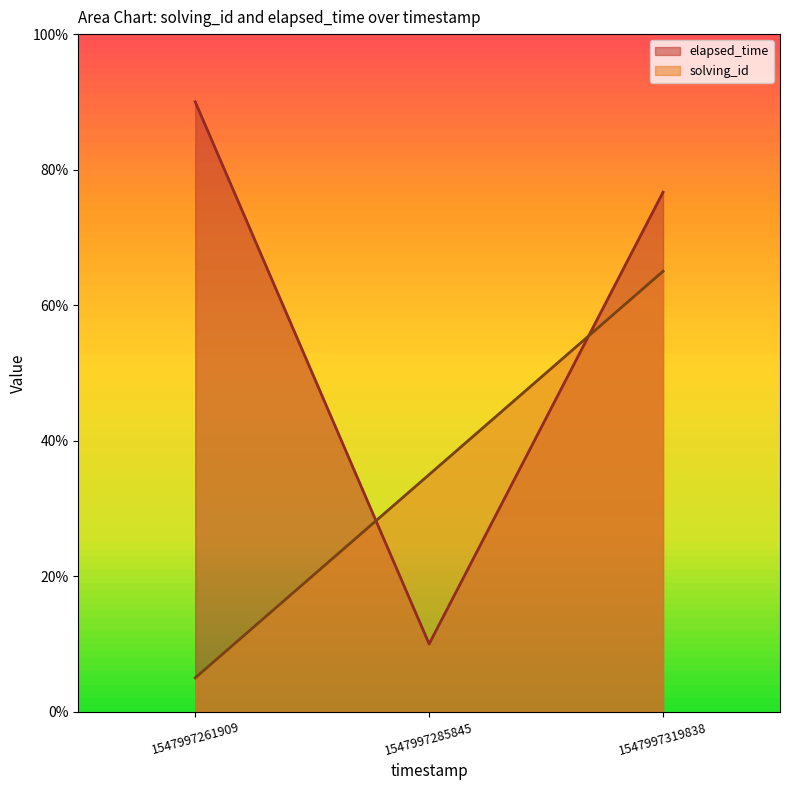

Where does the elapsed_time series first go above 76?

1547997261909